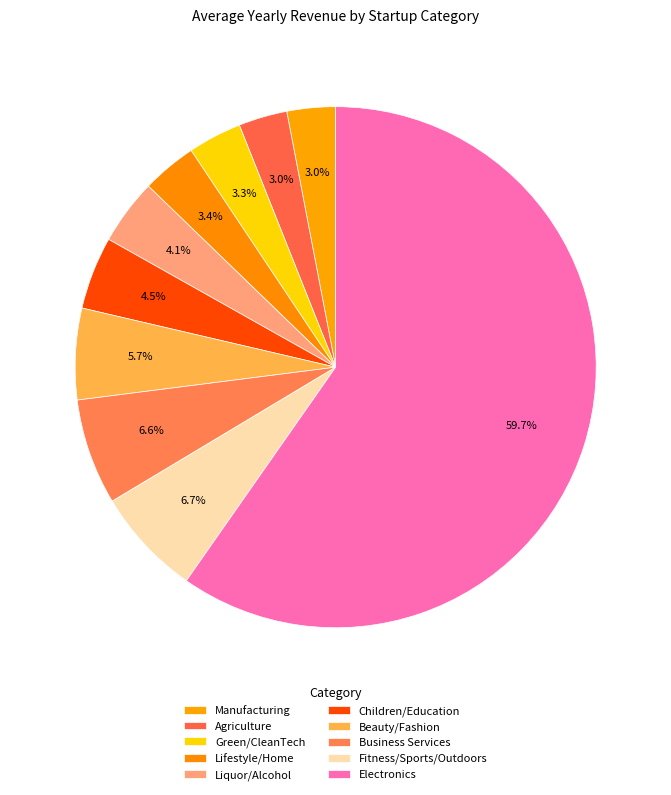

Rank the categories by value from highest to lowest.

Electronics, Fitness/Sports/Outdoors, Business Services, Beauty/Fashion, Children/Education, Liquor/Alcohol, Lifestyle/Home, Green/CleanTech, Agriculture, Manufacturing